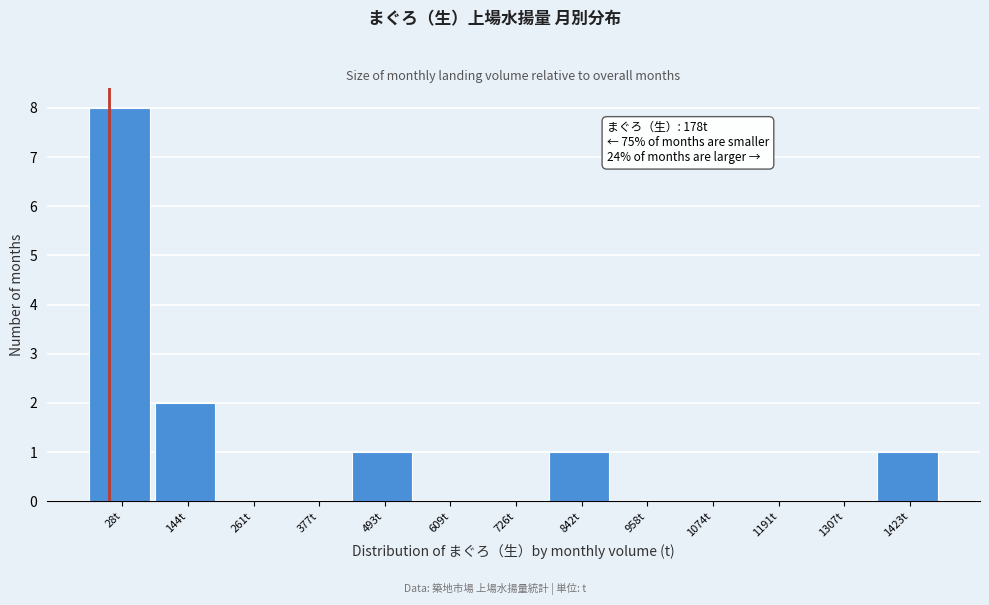

Reading left to right, extract all data points from this chart.

28t=8	144t=2	261t=0	377t=0	493t=1	609t=0	726t=0	842t=1	958t=0	1074t=0	1191t=0	1307t=0	1423t=1